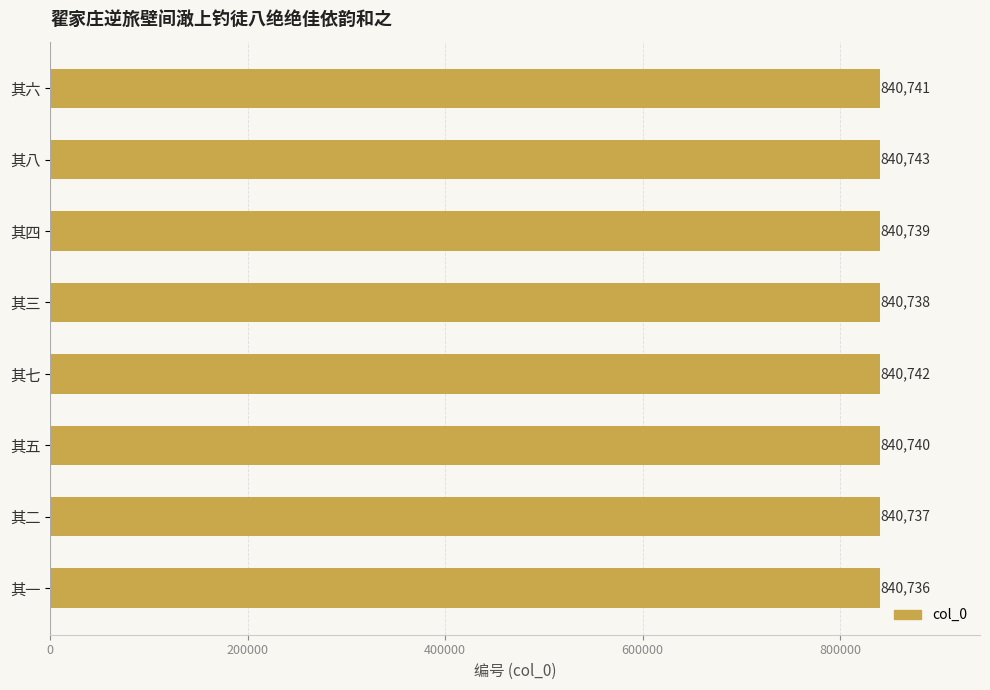

The chart shows a value of 840736 at 其一. True or false?

True